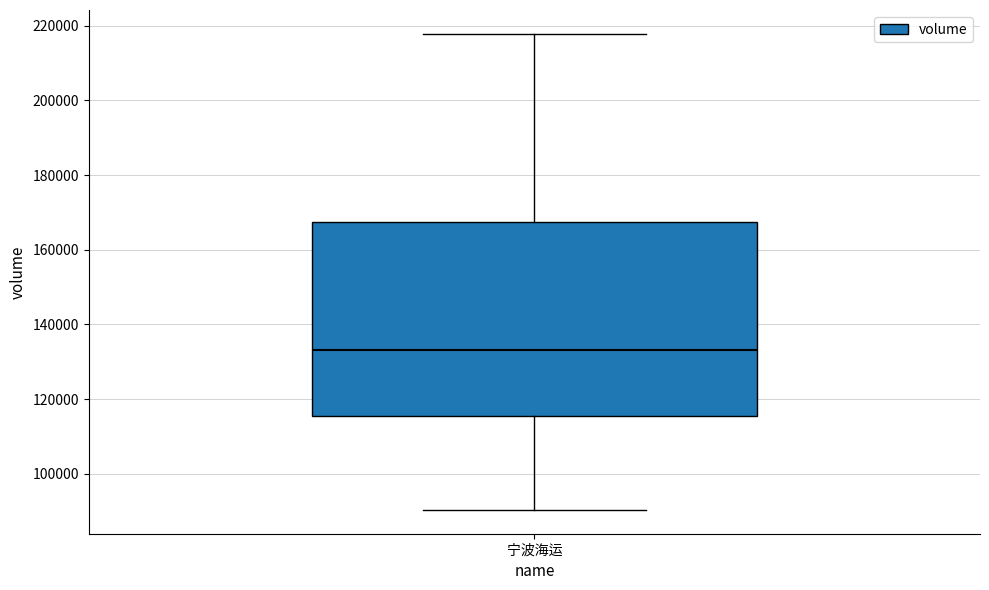

Where does the upper whisker of the box for 宁波海运 end on the y-axis? The values are not printed on the chart, so give them approximately, as read against the axis.

218000